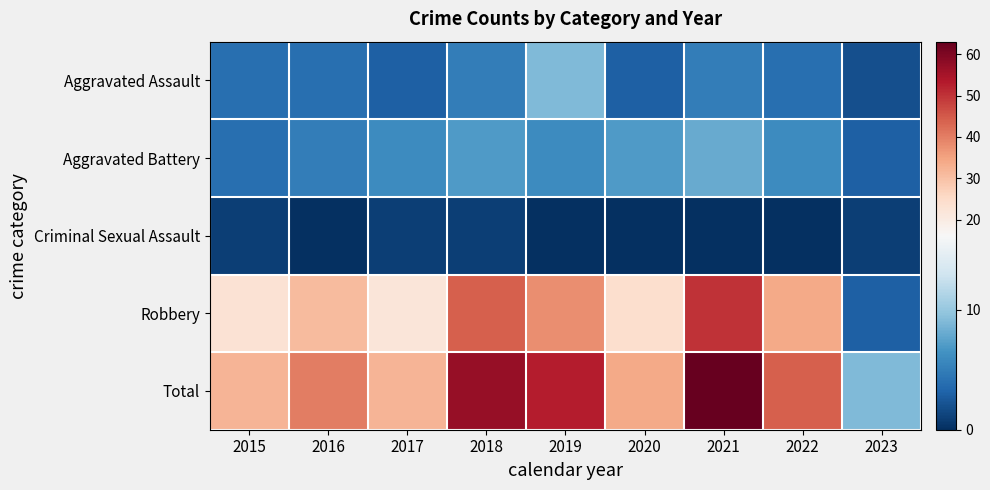

At which category does the chart reach its minimum across all series?

2016